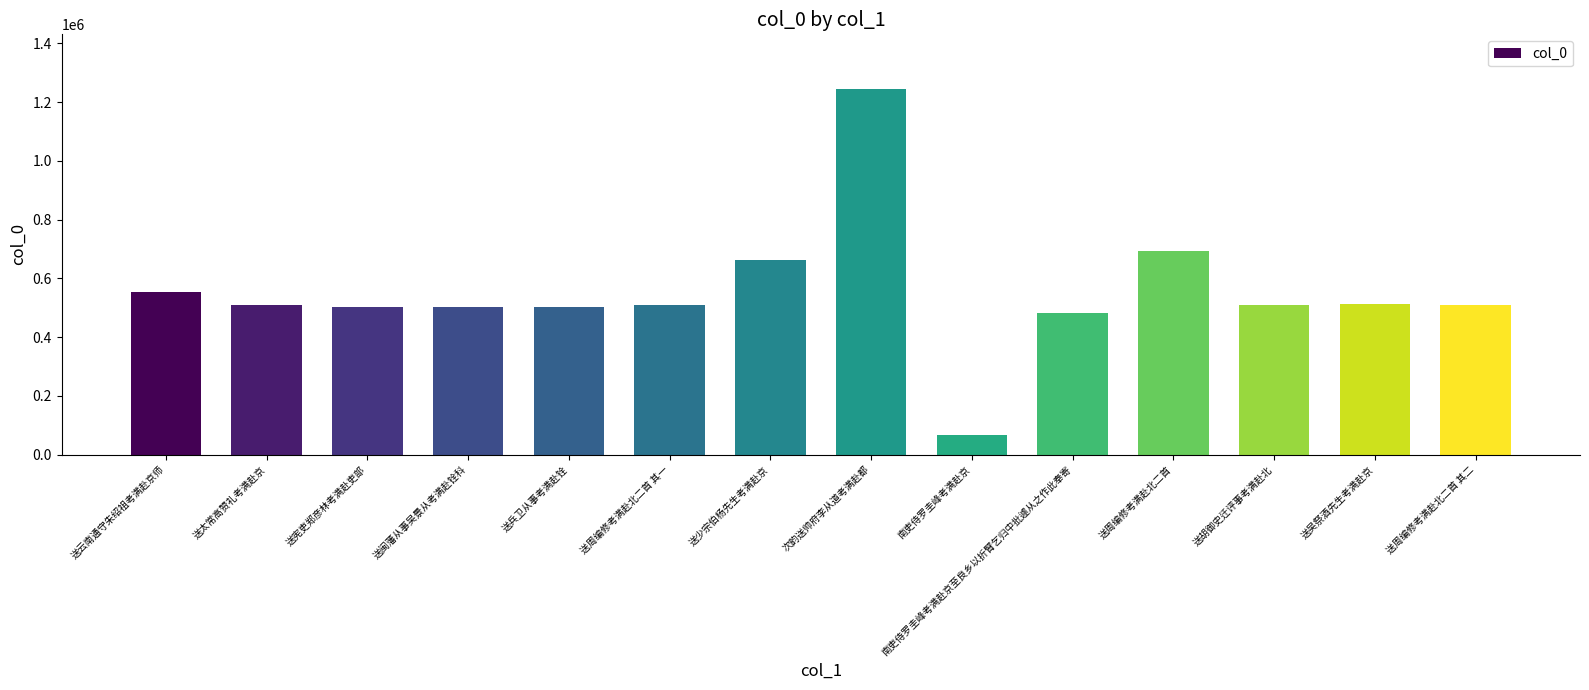

At which label does the data first exceed 507825?

送云南通守朱绍祖考满赴京师